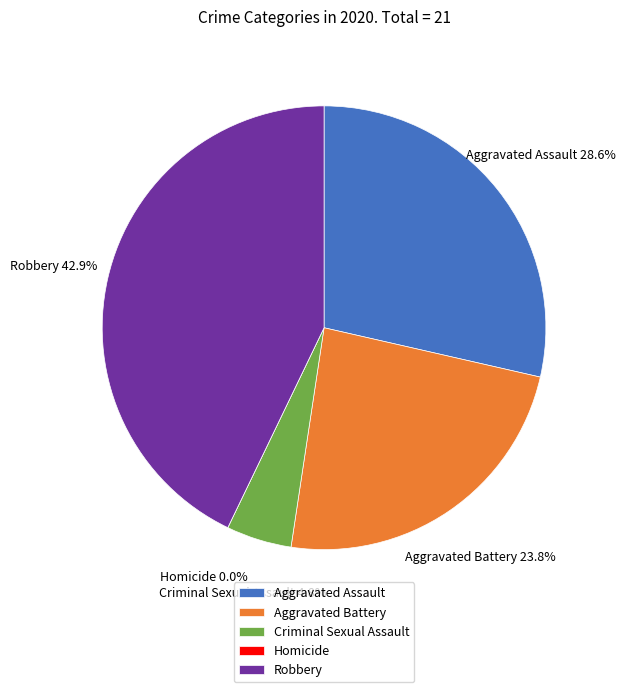

Rank the categories by value from lowest to highest.

Homicide, Criminal Sexual Assault, Aggravated Battery, Aggravated Assault, Robbery